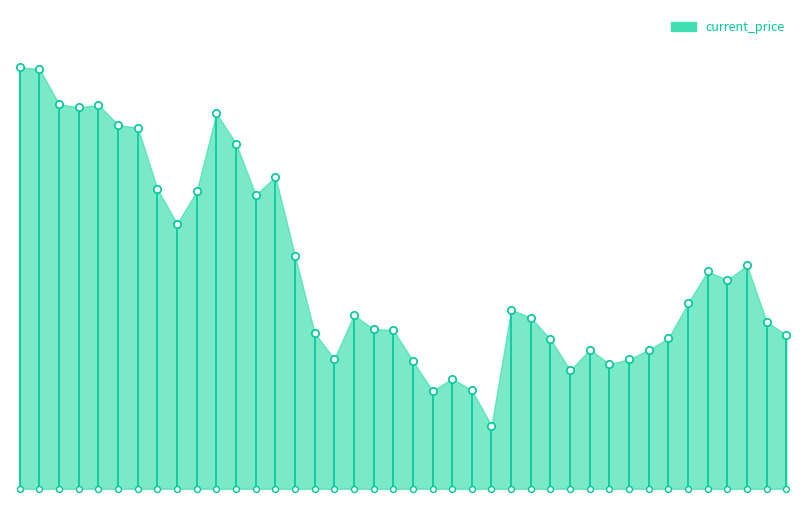

Which has a higher value, 12/27/2021 or 11/24/2021?

11/24/2021